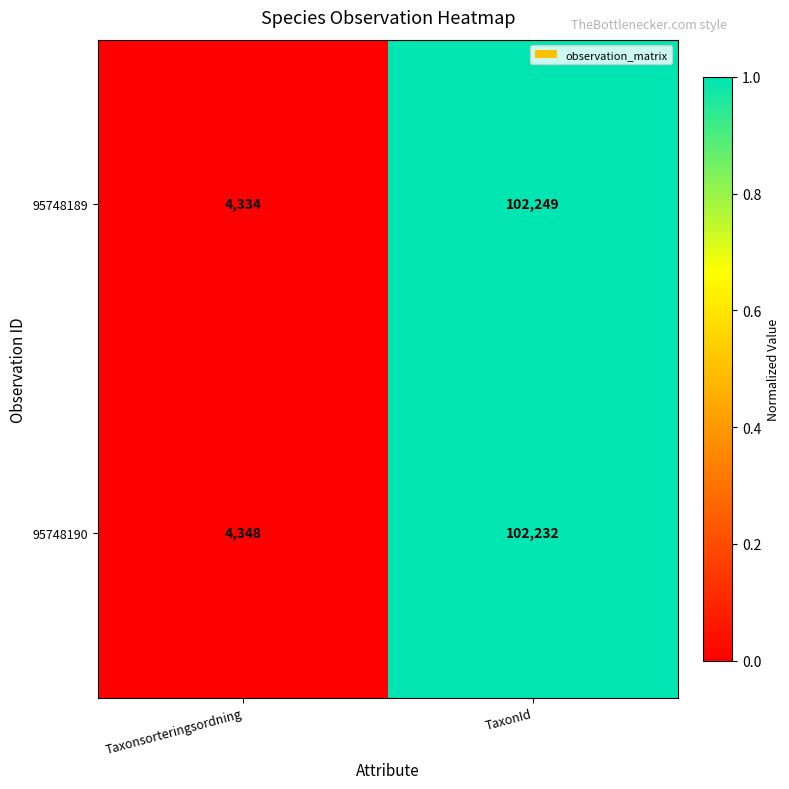

Which label corresponds to the smallest value in the chart?

Taxonsorteringsordning